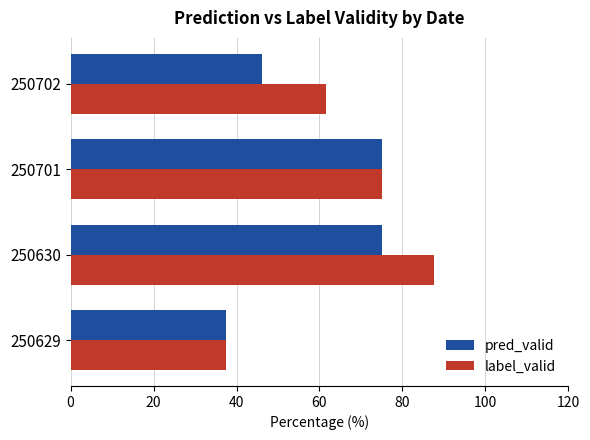

Rank the series by their average value, from highest to lowest.

label_valid, pred_valid